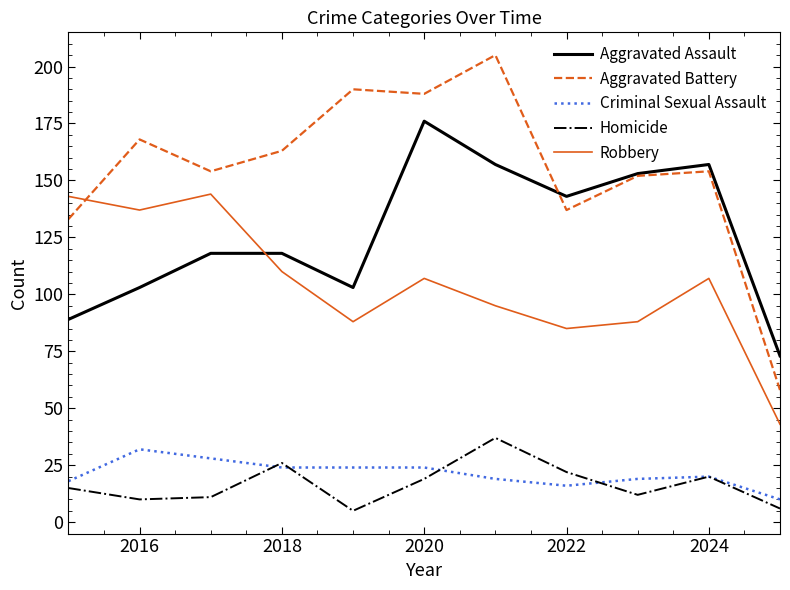

True or false: Aggravated Battery and Homicide cross at least once.

False